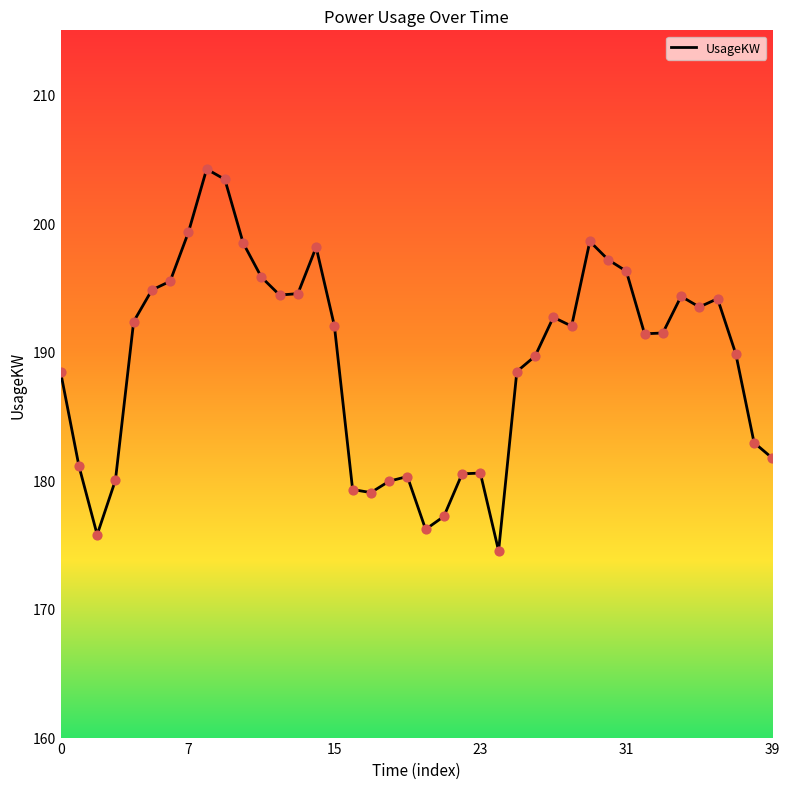

What is the difference between the maximum and minimum values?

29.7